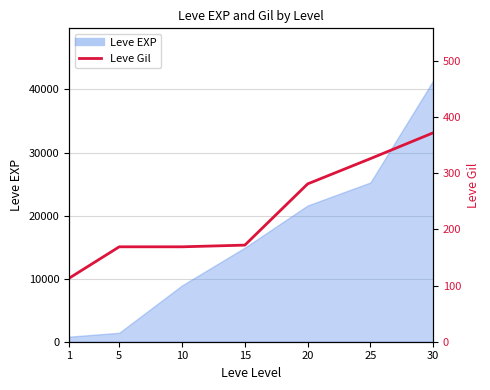

List the labels in order of value, smallest first.

1, 5, 10, 15, 20, 25, 30